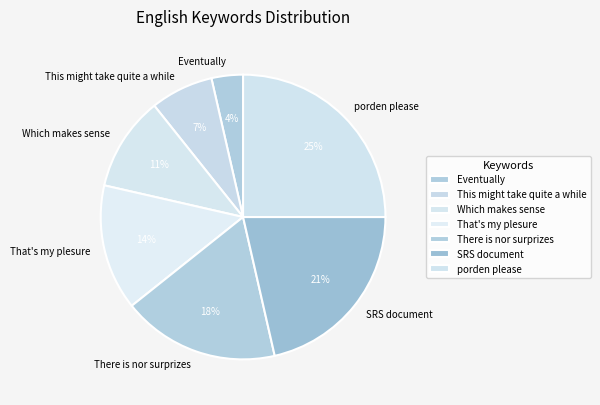

Is there a majority slice in this chart?

No